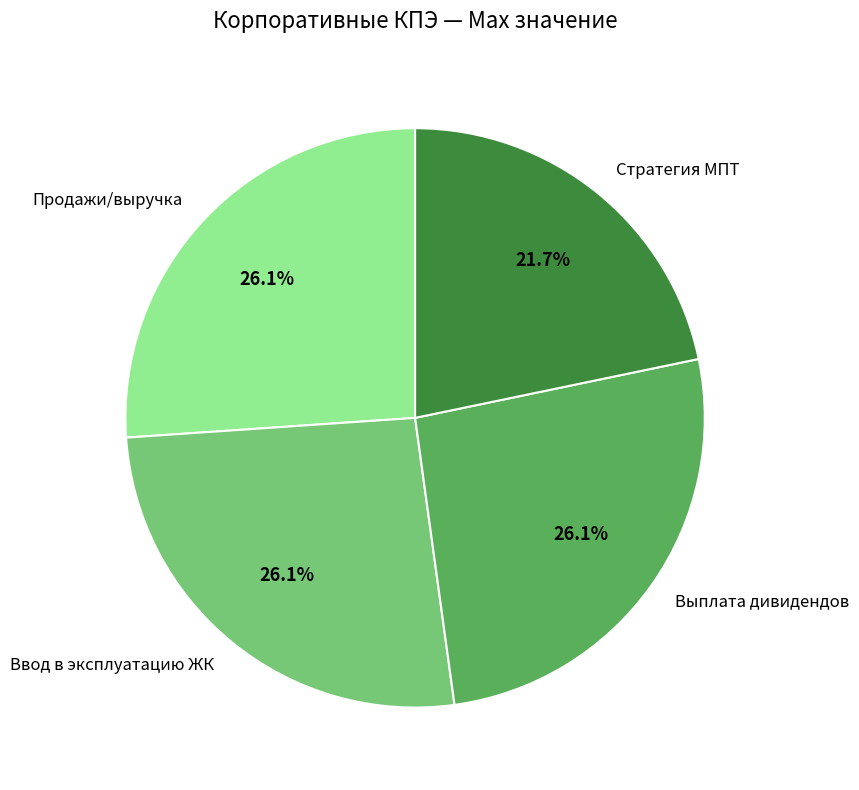

What percentage is the Стратегия МПТ slice, to the nearest percent?

22%